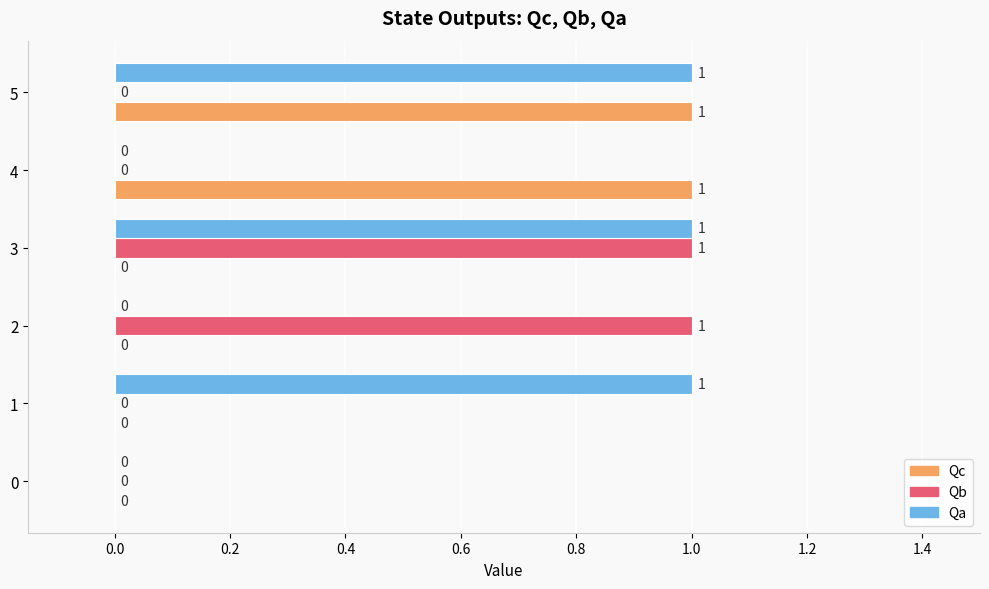

True or false: Qc has a value of 0 at 2.

True